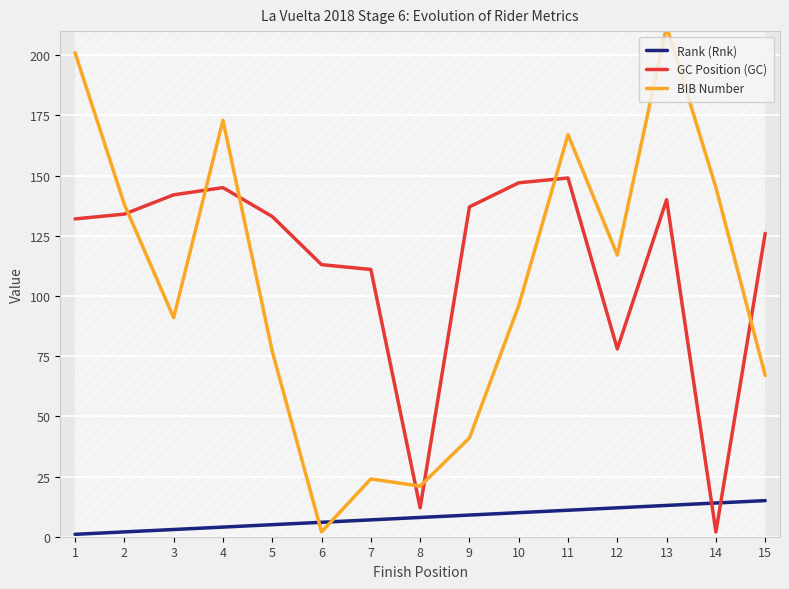

What is the maximum value for BIB Number?

212